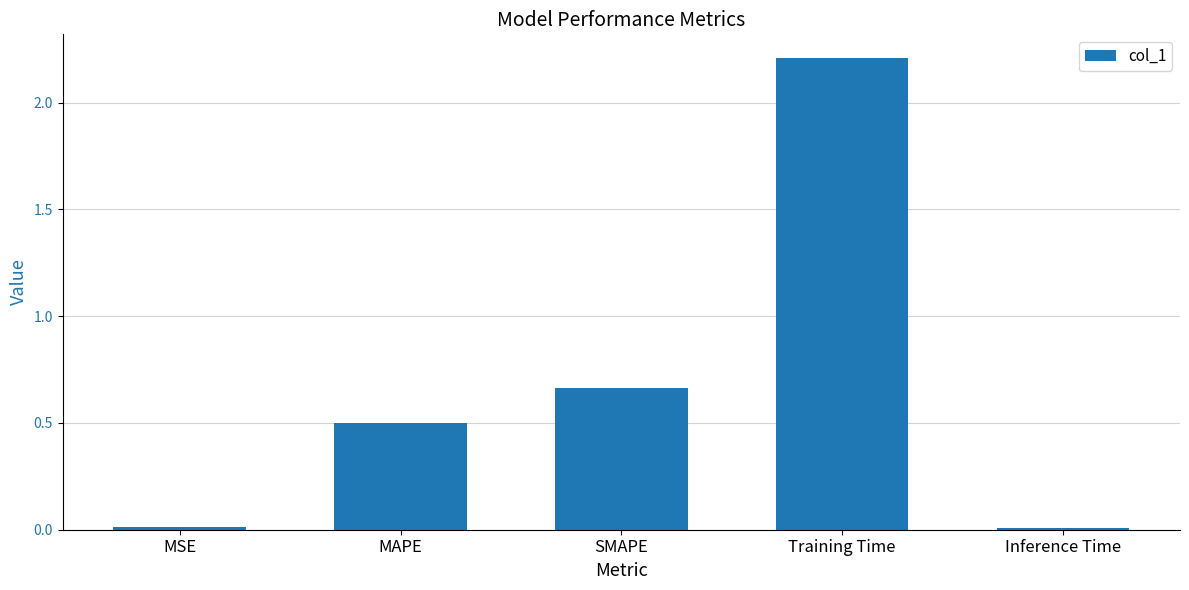

Between MAPE and Inference Time, which is larger?

MAPE